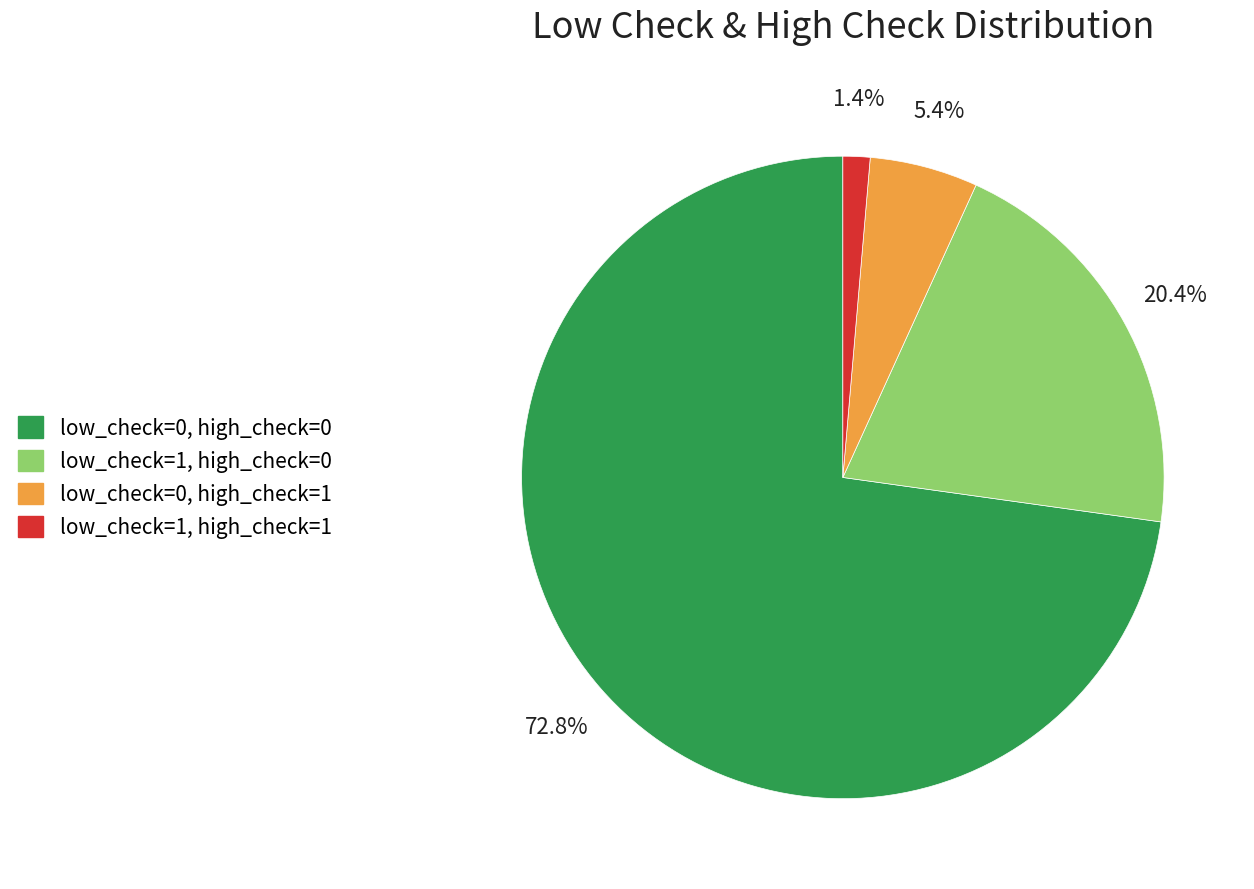

Which has a higher value, low_check=1, high_check=1 or low_check=0, high_check=0?

low_check=0, high_check=0